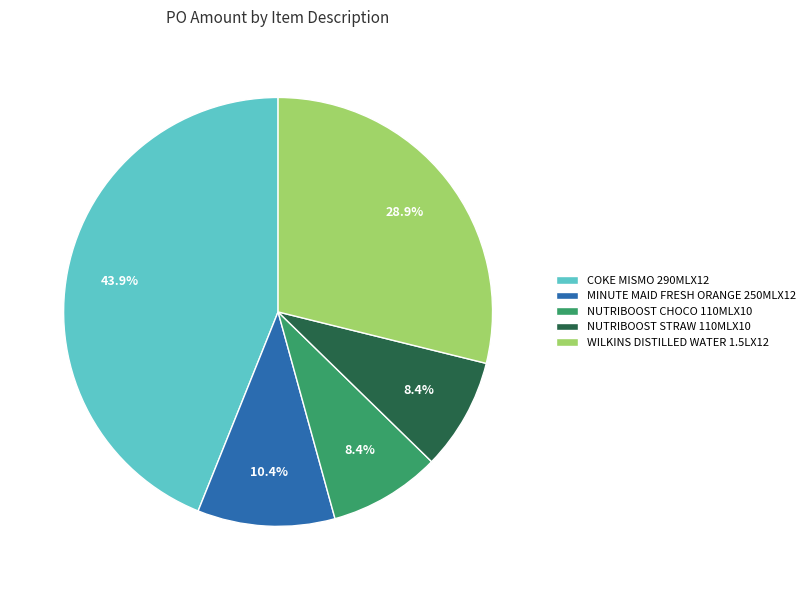

Count the number of slices in the pie.

5